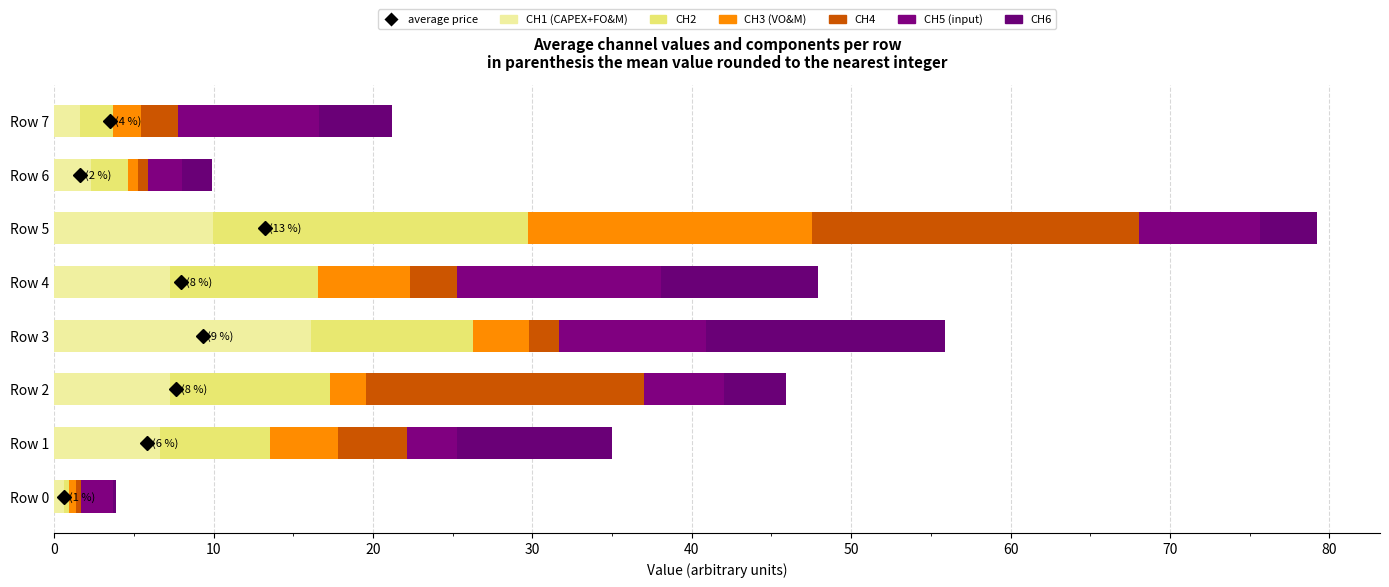

At which category is the sum across all series the highest?

Row 5